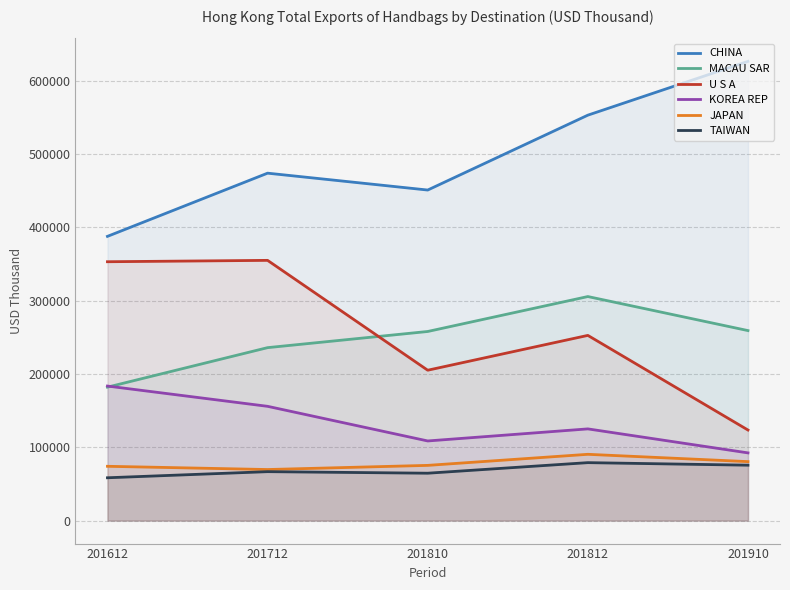

Where does the JAPAN series first go above 75323?

201810